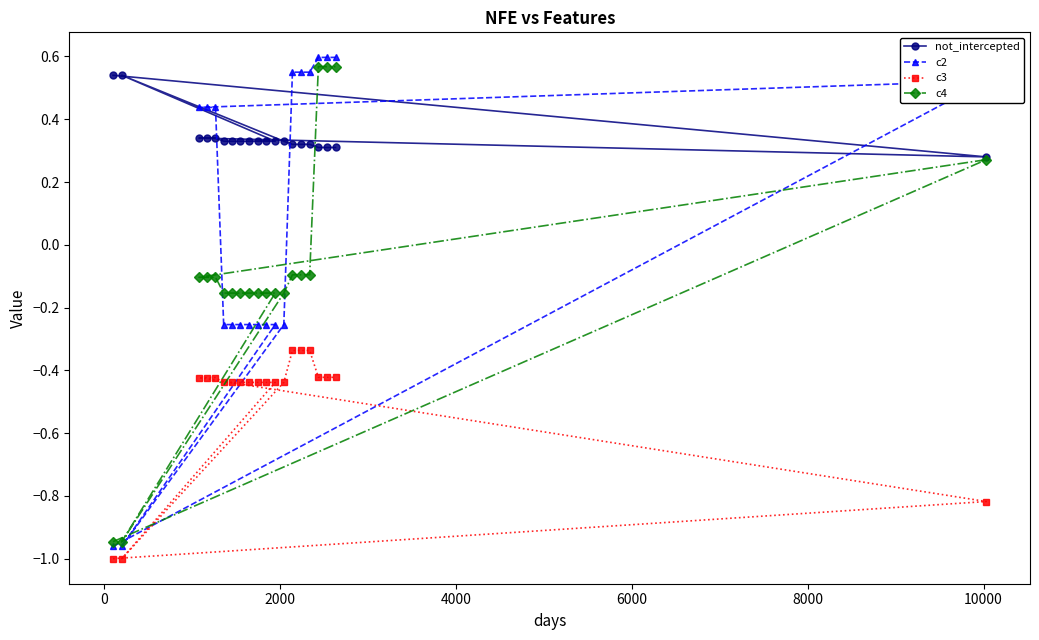

True or false: c4 and c2 intersect in this chart.

True